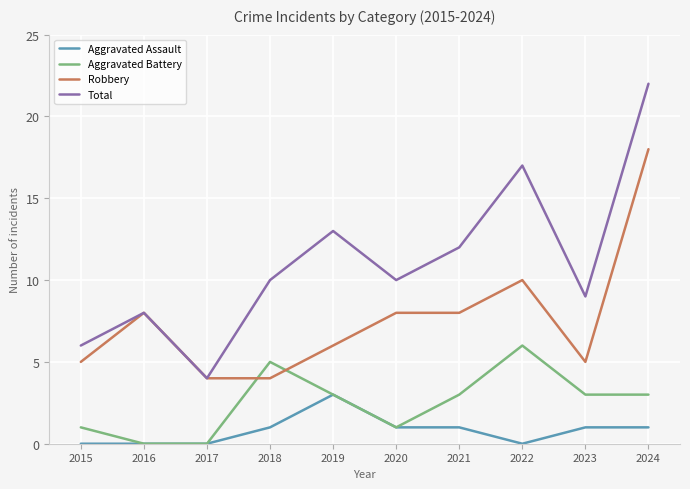

True or false: Robbery has more than 1 points higher than both neighbors.

True